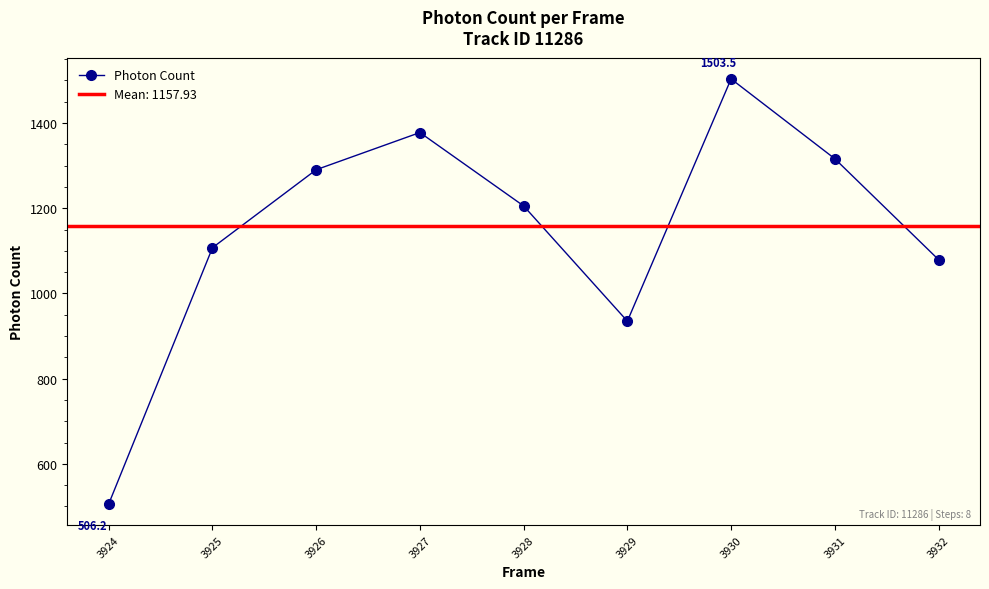

How many lines are shown in the chart?

1